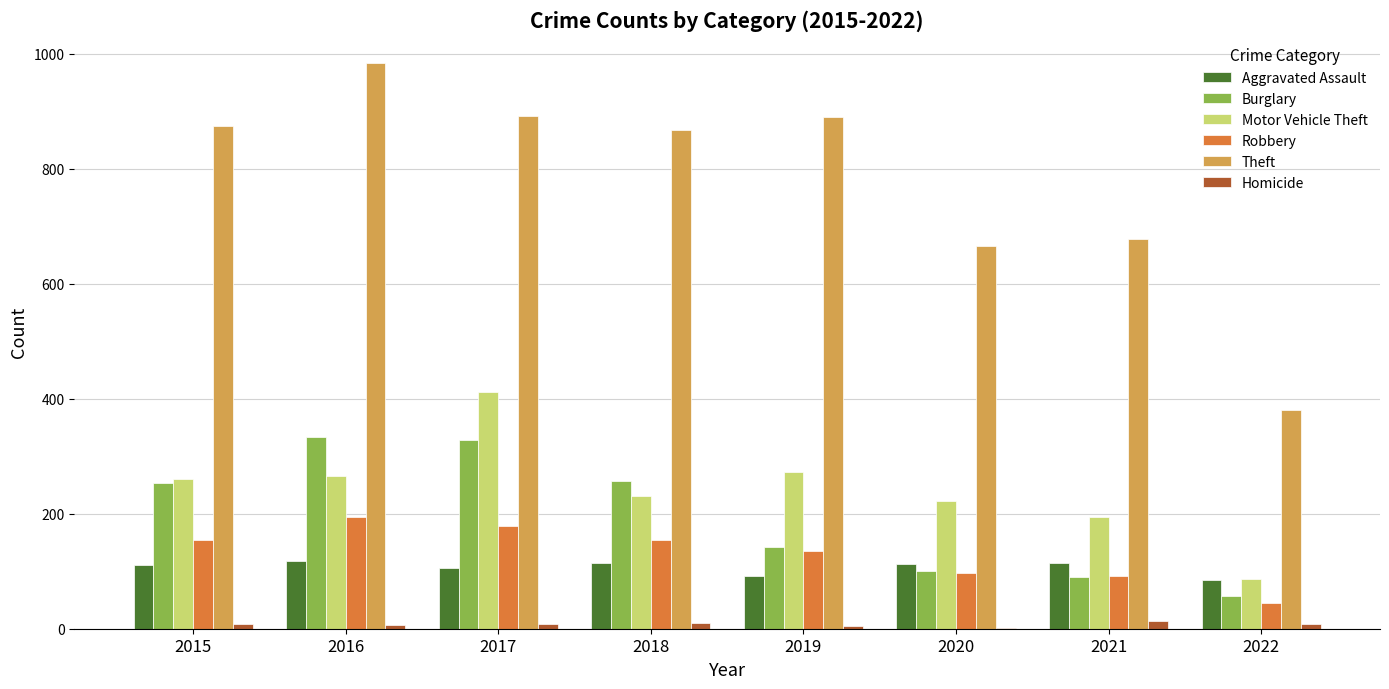

What is the sum of all Motor Vehicle Theft values?

1944